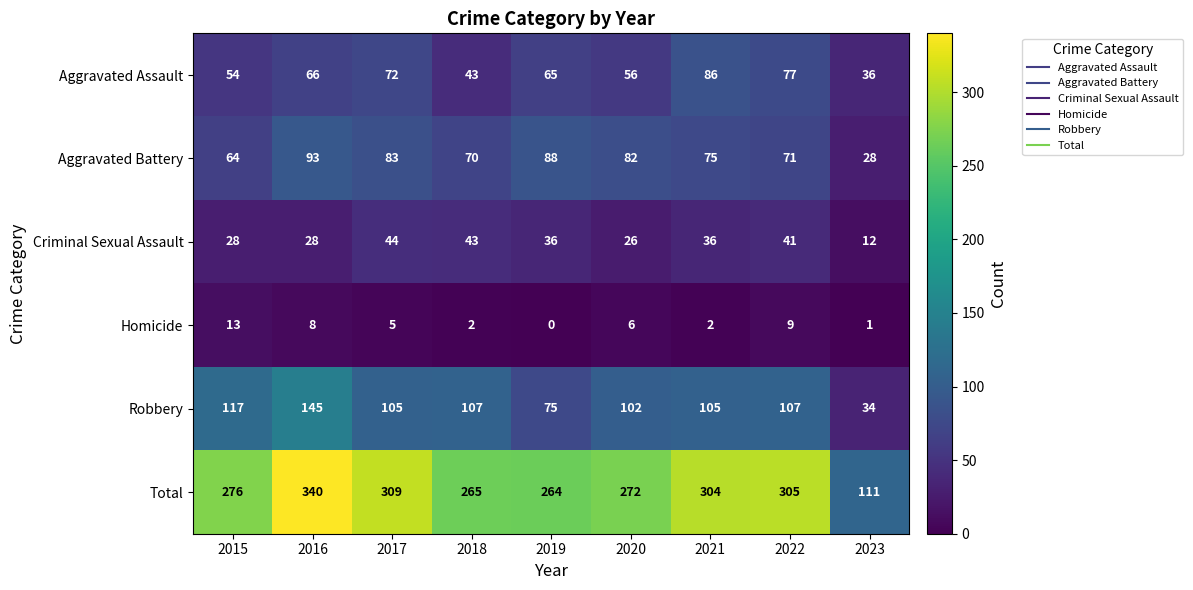

Which series changed the most between 2019 and 2020?

Robbery